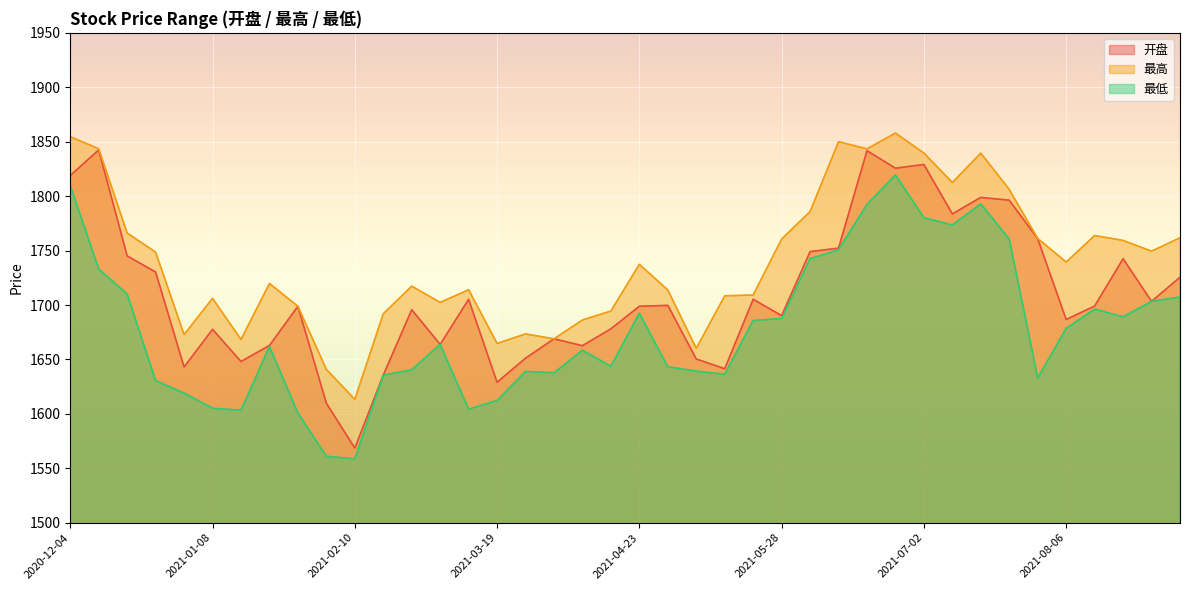

What is the spread (max minus min) of values at 2021-03-05?

38.6